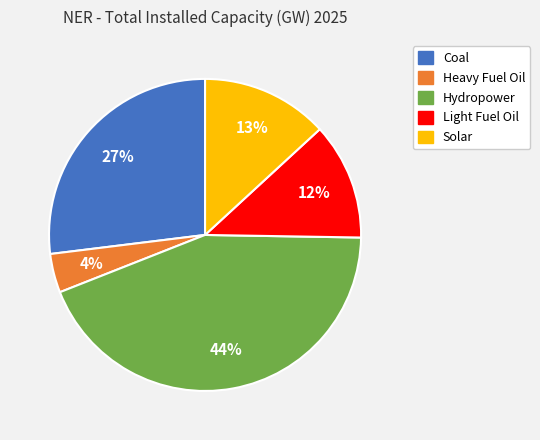

To the nearest percent, what is the combined percentage of Hydropower and Light Fuel Oil?

56%